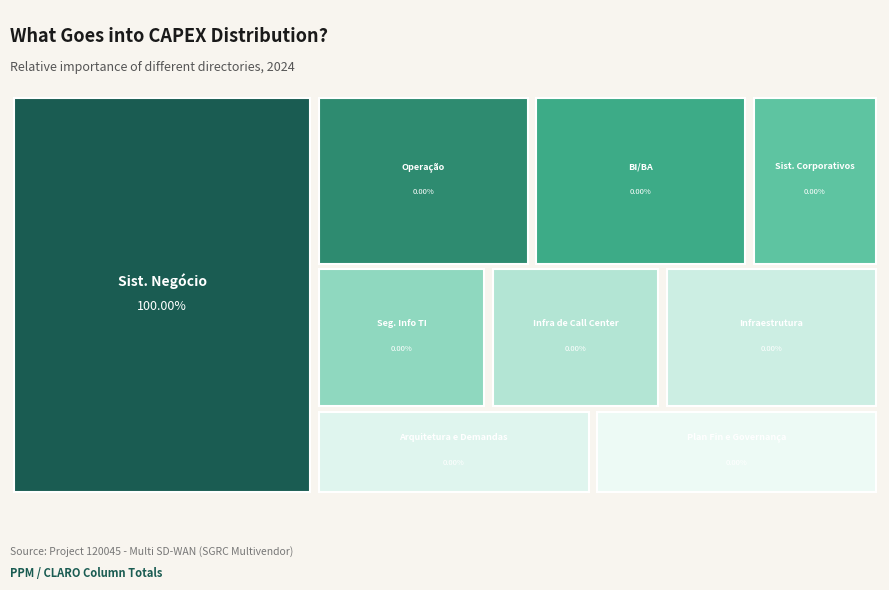

Is it true that Infra de Call Center is 0% of the pie?

True